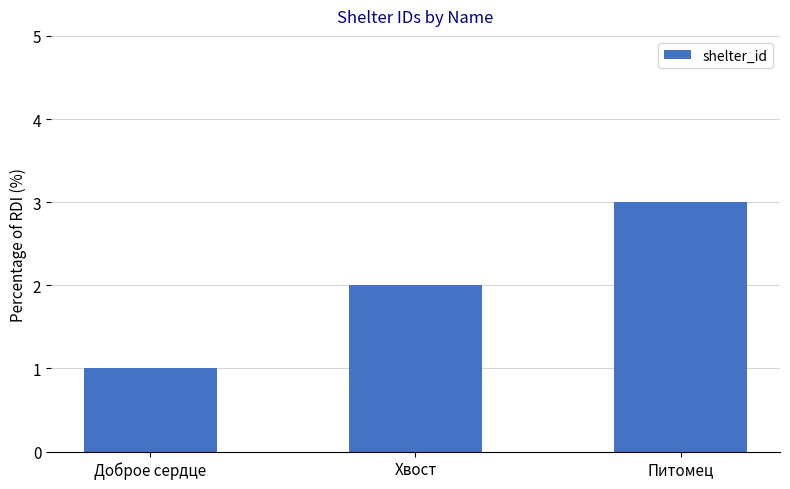

What is the difference between the maximum and minimum values?

2